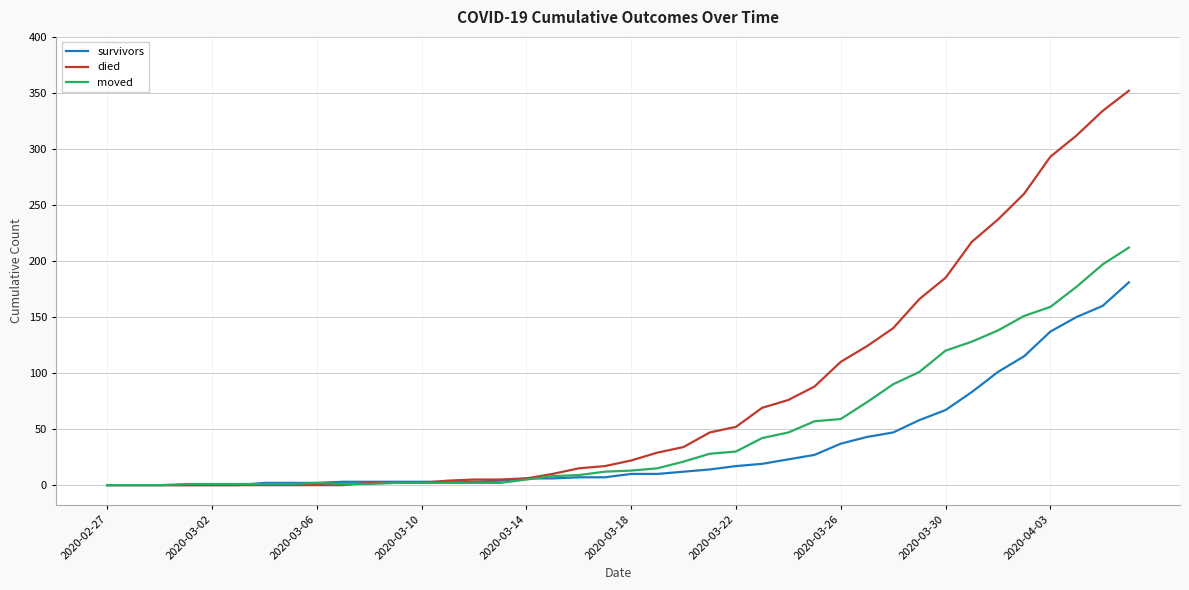

Which series has the largest total across all categories?

died